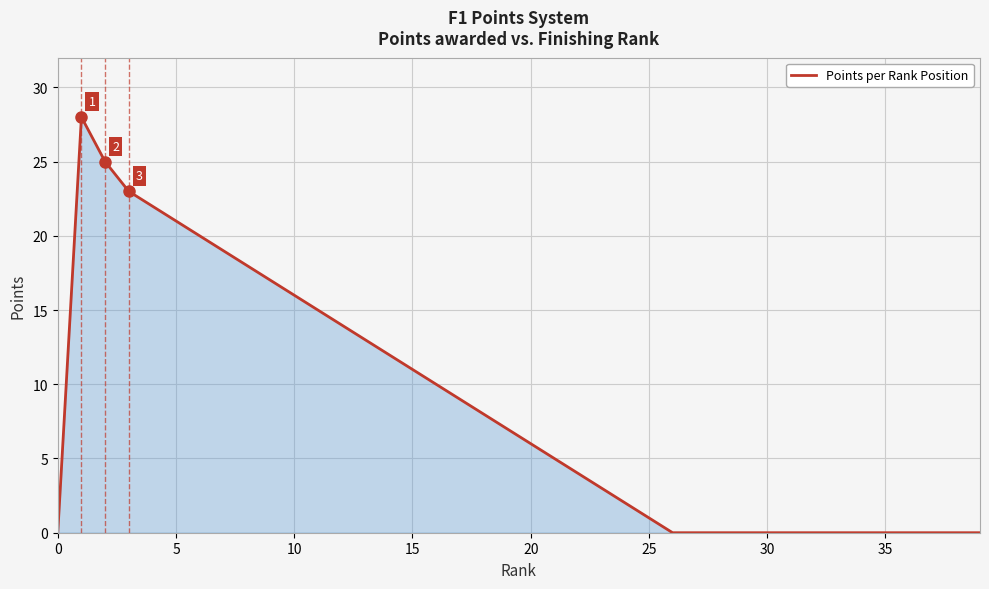

Does the chart display data point markers on the line(s)?

No